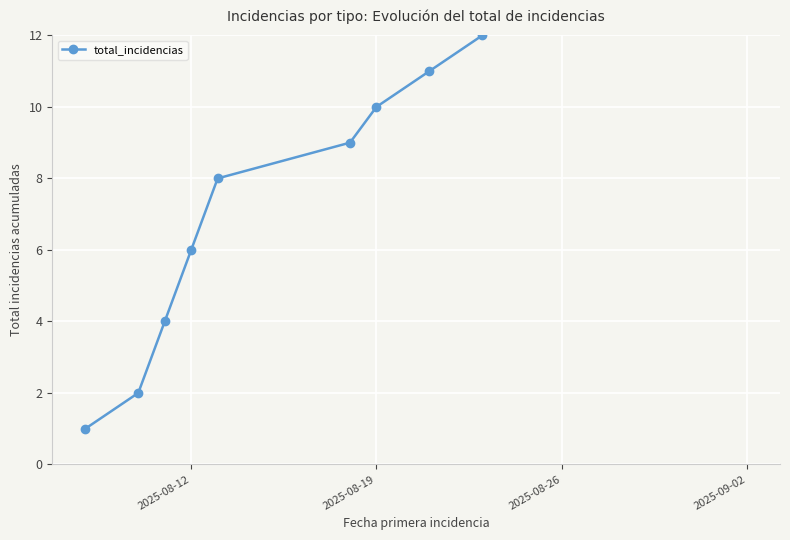

True or false: the data shows 2 at 2025-08-12.

False